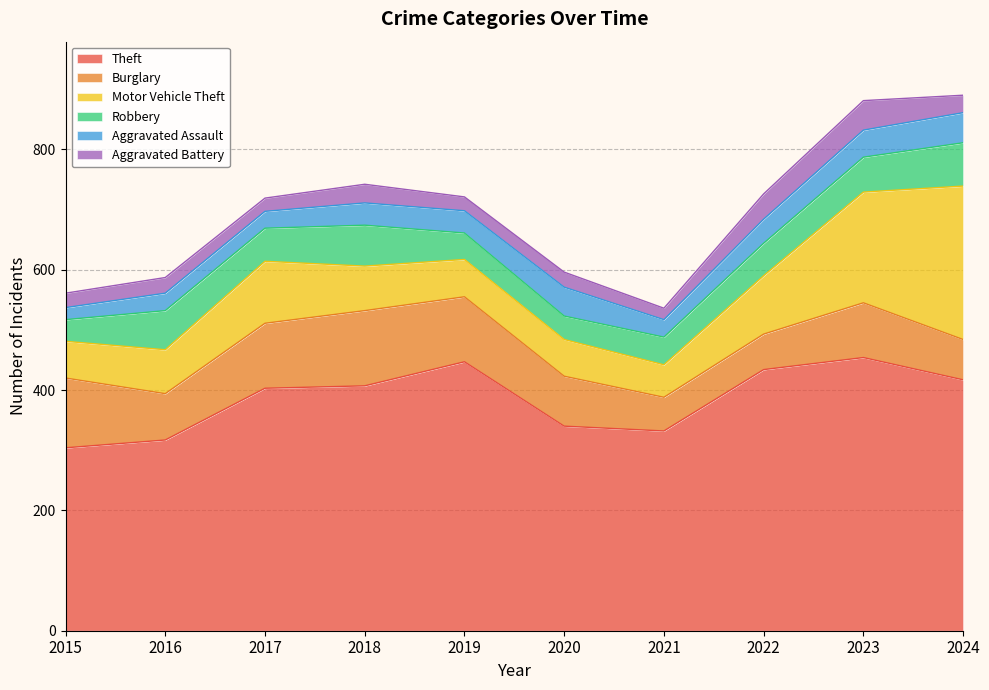

What is the value of the Aggravated Battery point at the 4th from the left?

31